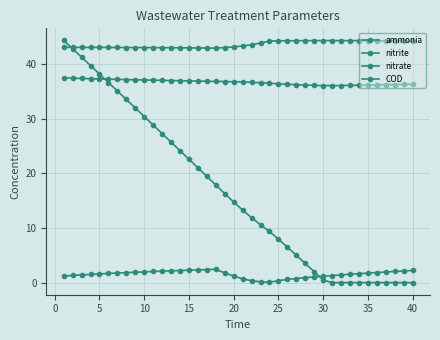

Is this an area chart (filled region under the line)?

No